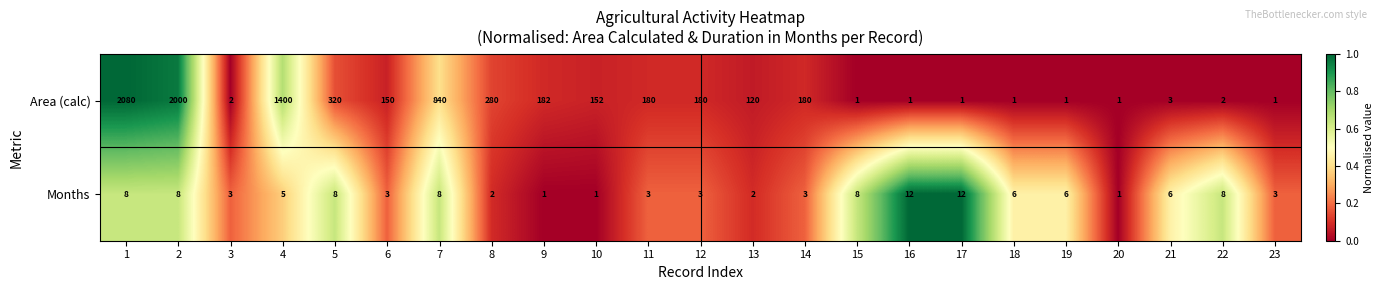

What is the approximate value of Area (calc) at 5?

320